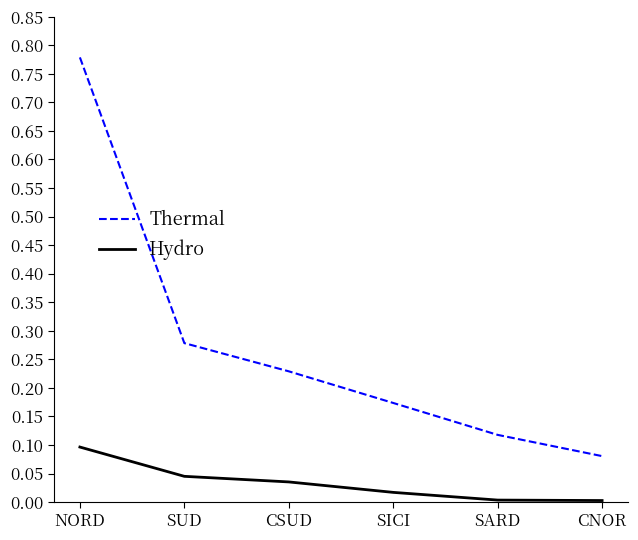

Rank the series at SARD from lowest to highest value.

Hydro, Thermal